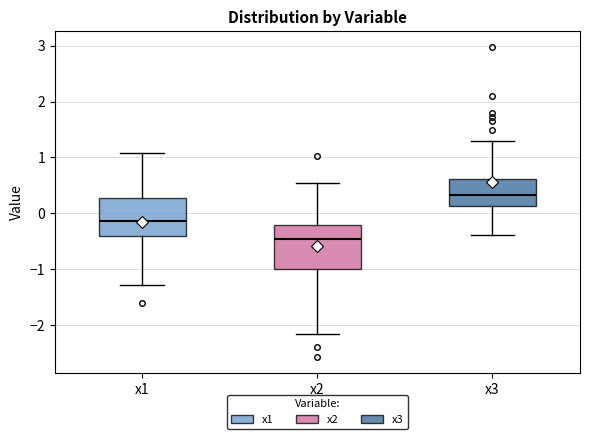

Reading left to right, transcribe this box plot: for each box, give where its median line is, the range the box spans, and where its two whiskers end, as read against the y-axis. The values are not printed on the chart, so give them approximately, as read against the axis.

x1: median -0.1, box -0.4 to 0.3, whiskers -1.3 to 1.1
x2: median -0.5, box -1.0 to -0.2, whiskers -2.2 to 0.5
x3: median 0.3, box 0.1 to 0.6, whiskers -0.4 to 1.3